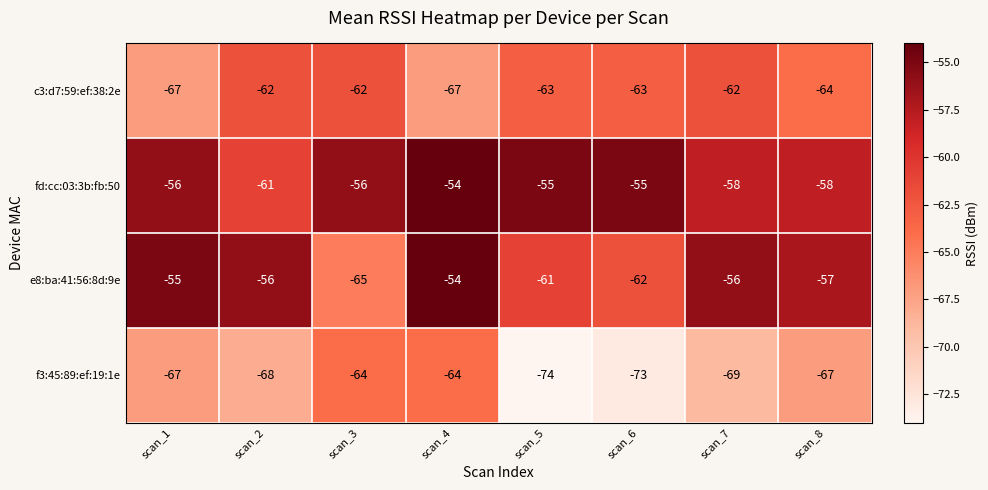

Rank the series at scan_2 from highest to lowest value.

e8:ba:41:56:8d:9e, fd:cc:03:3b:fb:50, c3:d7:59:ef:38:2e, f3:45:89:ef:19:1e